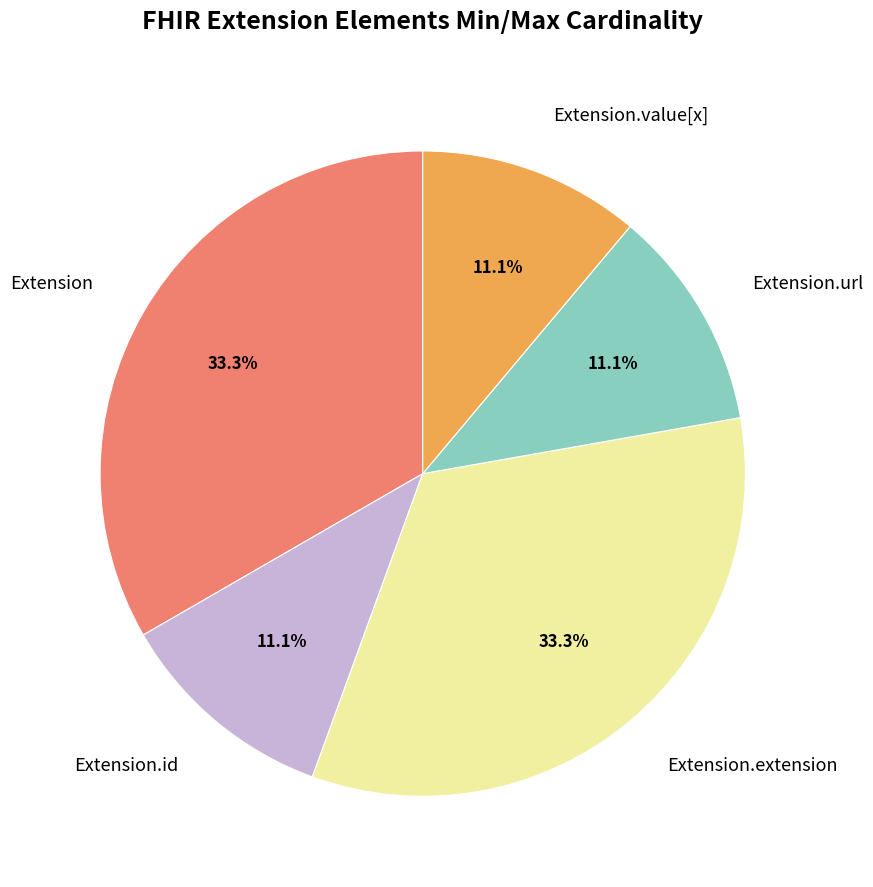

Is it true that Extension.id is 1% of the pie?

False